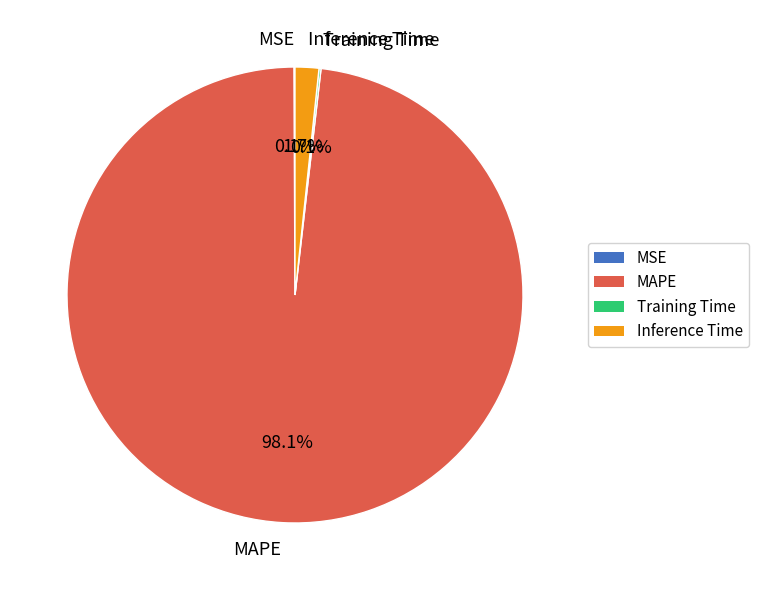

Is MAPE the majority of the pie?

Yes